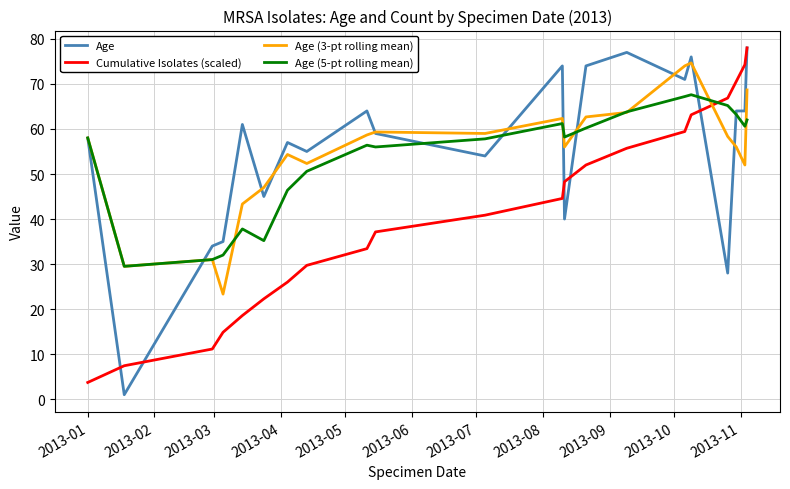

What is the highest value of the Age (3-pt rolling mean) series?

74.7